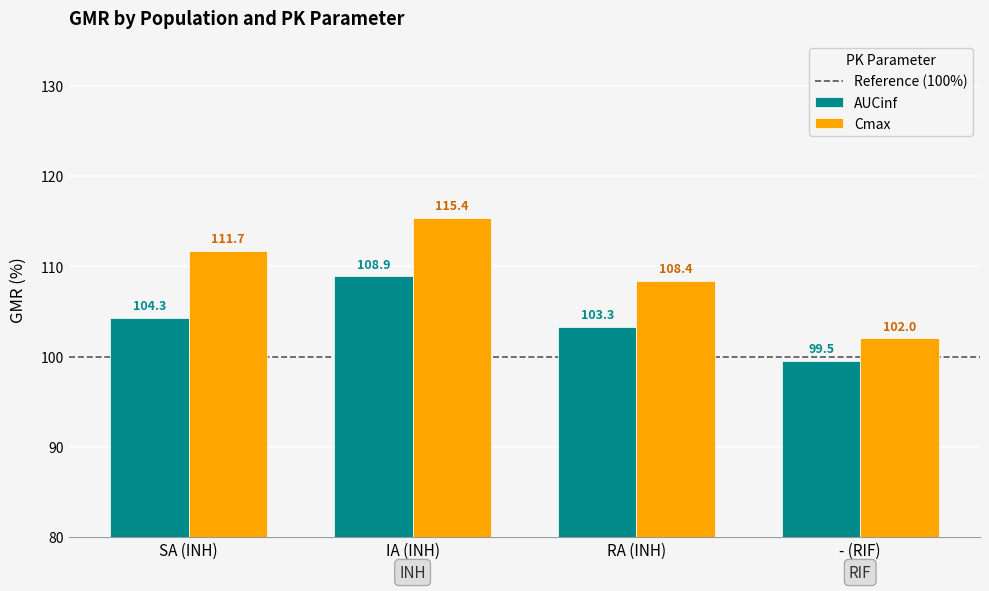

Where does the Cmax series first go above 111?

SA (INH)